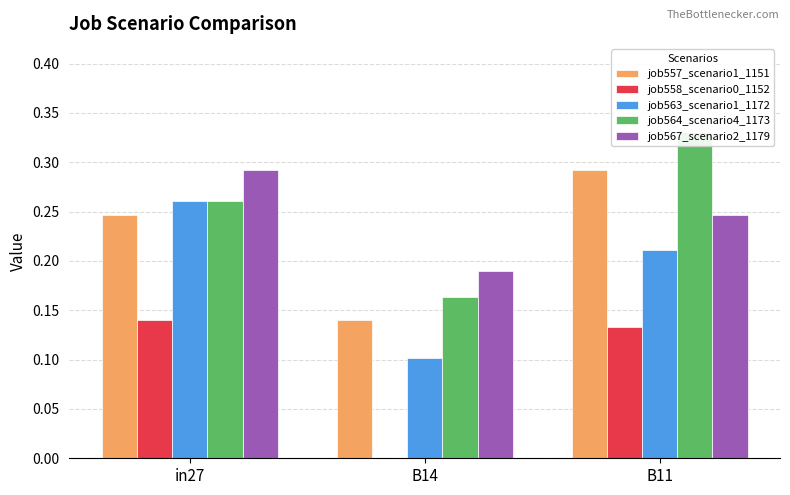

The job567_scenario2_1179 series shows 0.2 at B11. True or false?

True